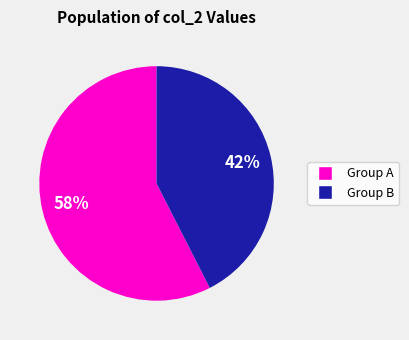

Is there a majority slice in this chart?

Yes